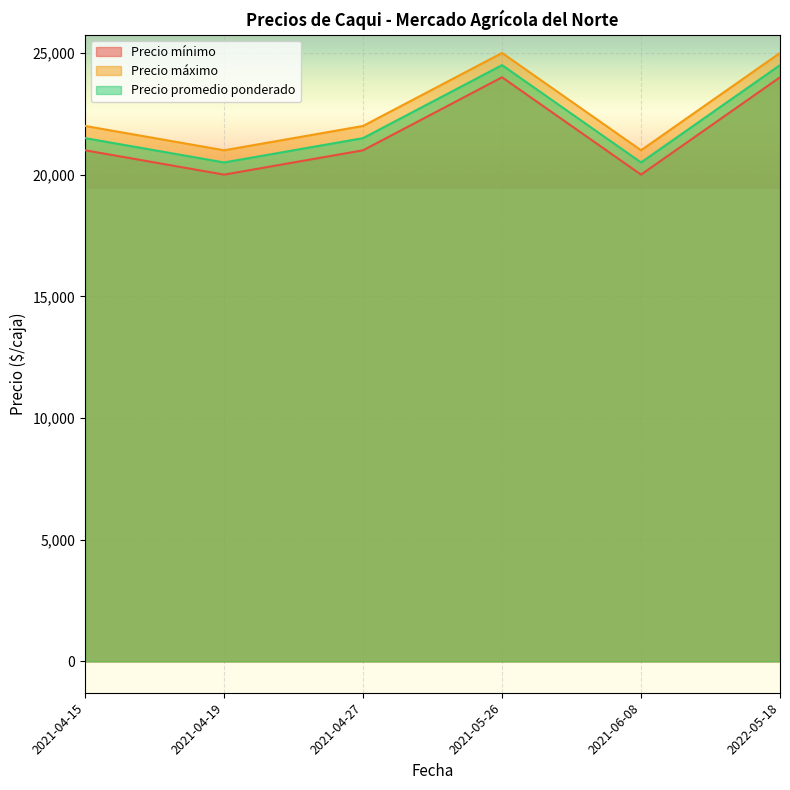

What is the label of the 4th point from the left?

2021-05-26